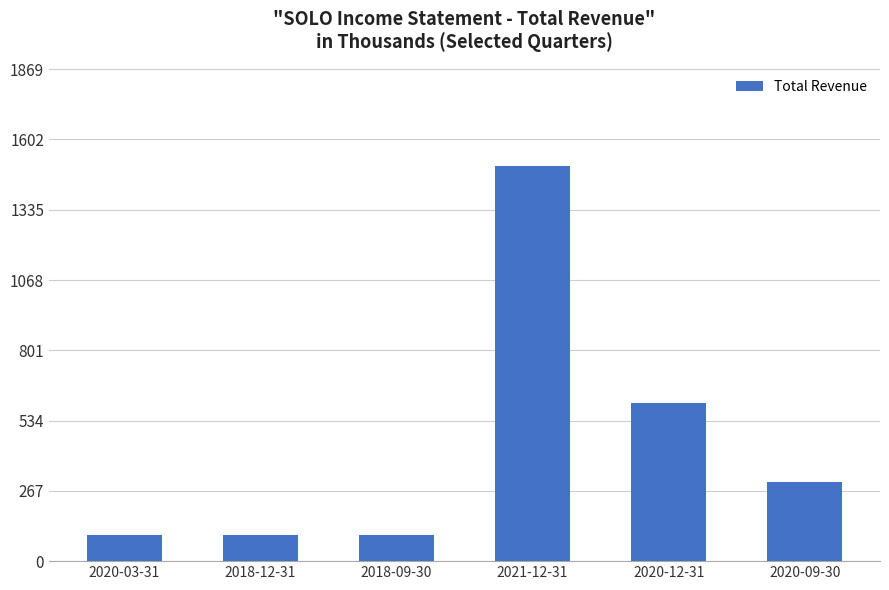

What is the change in value from 2018-09-30 to 2021-12-31?

+1400